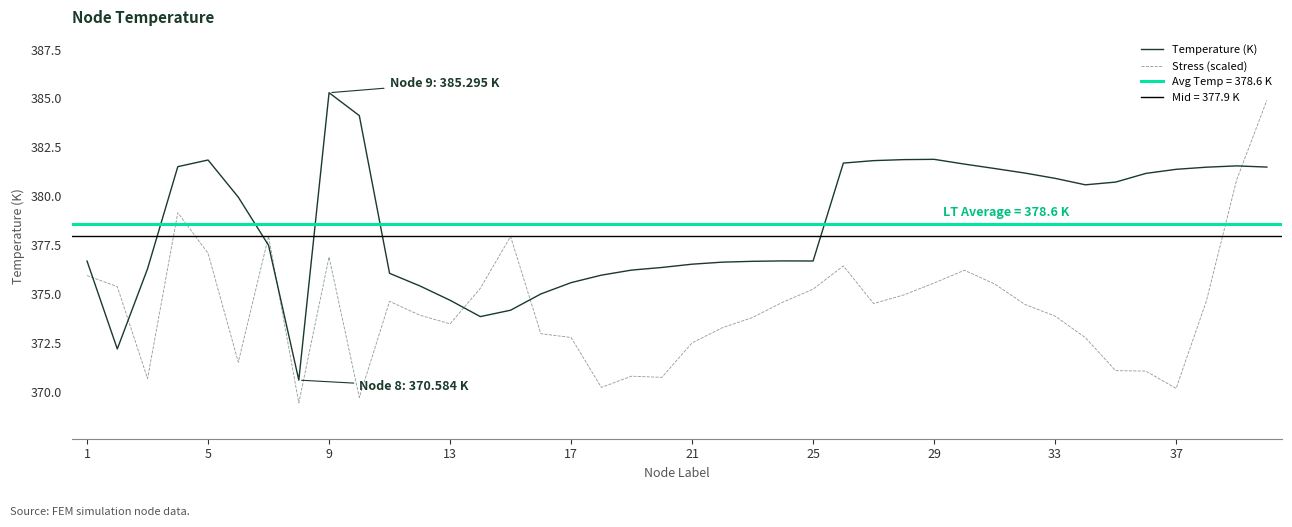

How many times do Temperature (K) and Stress (scaled) cross each other?

7